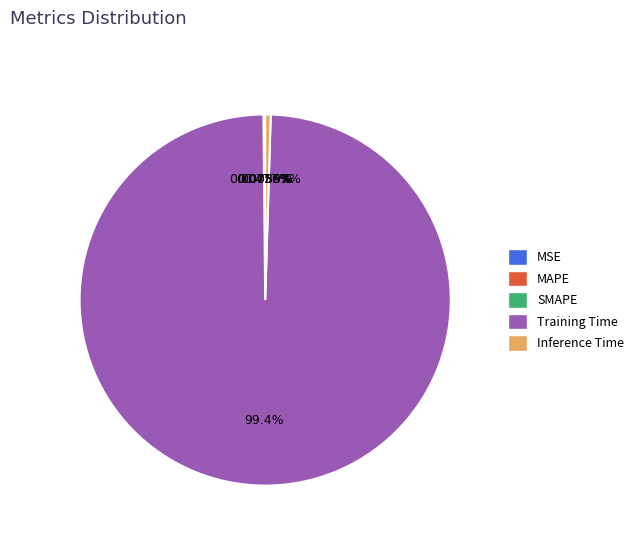

Which slice represents more than half of the pie?

Training Time